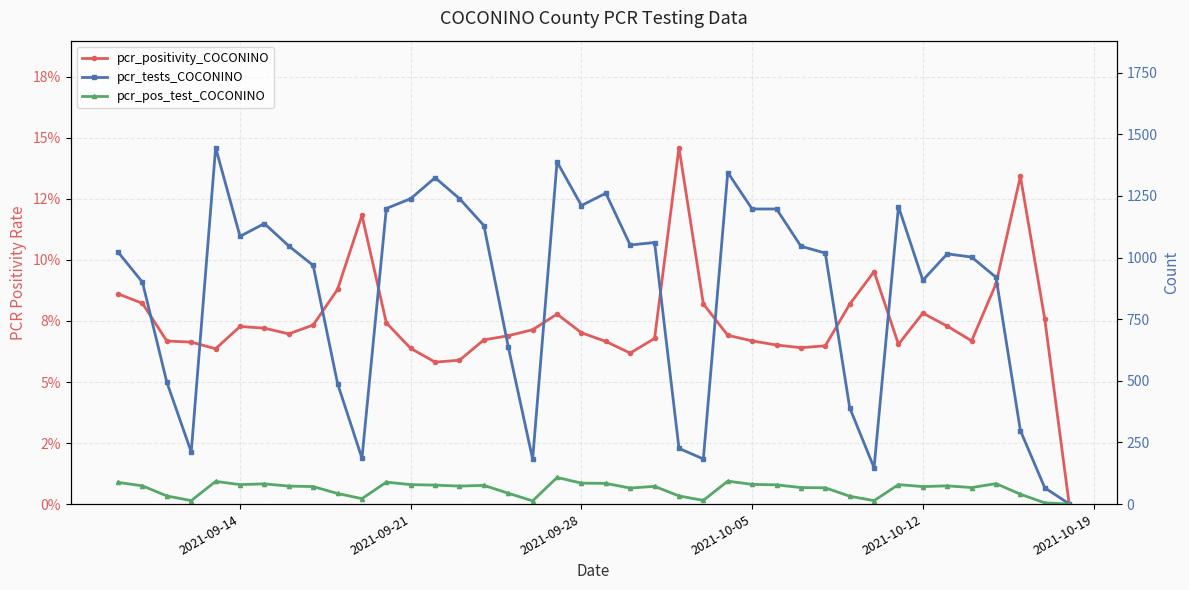

True or false: pcr_pos_test_COCONINO has a value of 9.2 at 23.

False